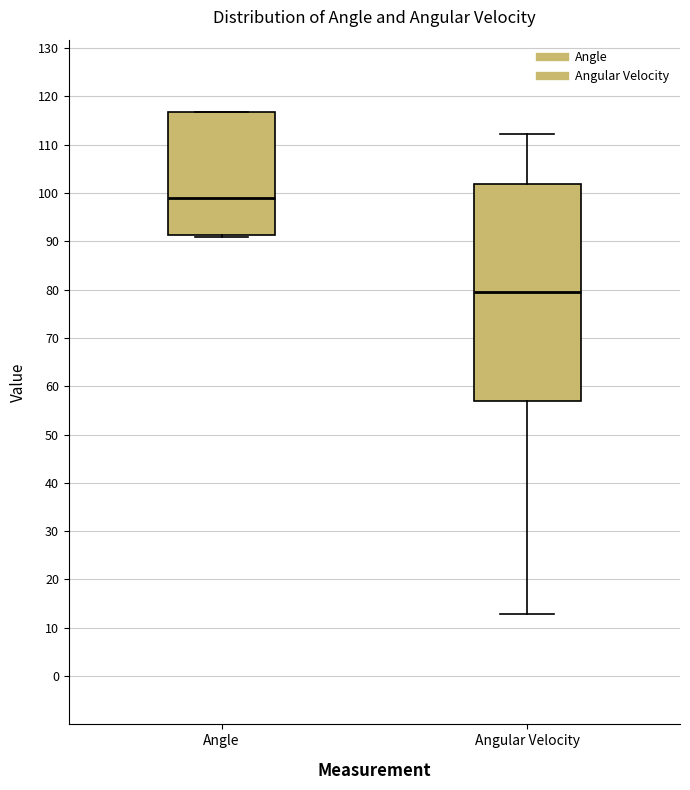

Reading left to right, transcribe this box plot: for each box, give where its median line is, the range the box spans, and where its two whiskers end, as read against the y-axis. The values are not printed on the chart, so give them approximately, as read against the axis.

Angle: median 99, box 91 to 117, whiskers 91 (just below the box's lower edge) to 117
Angular Velocity: median 79, box 57 to 102, whiskers 13 to 112